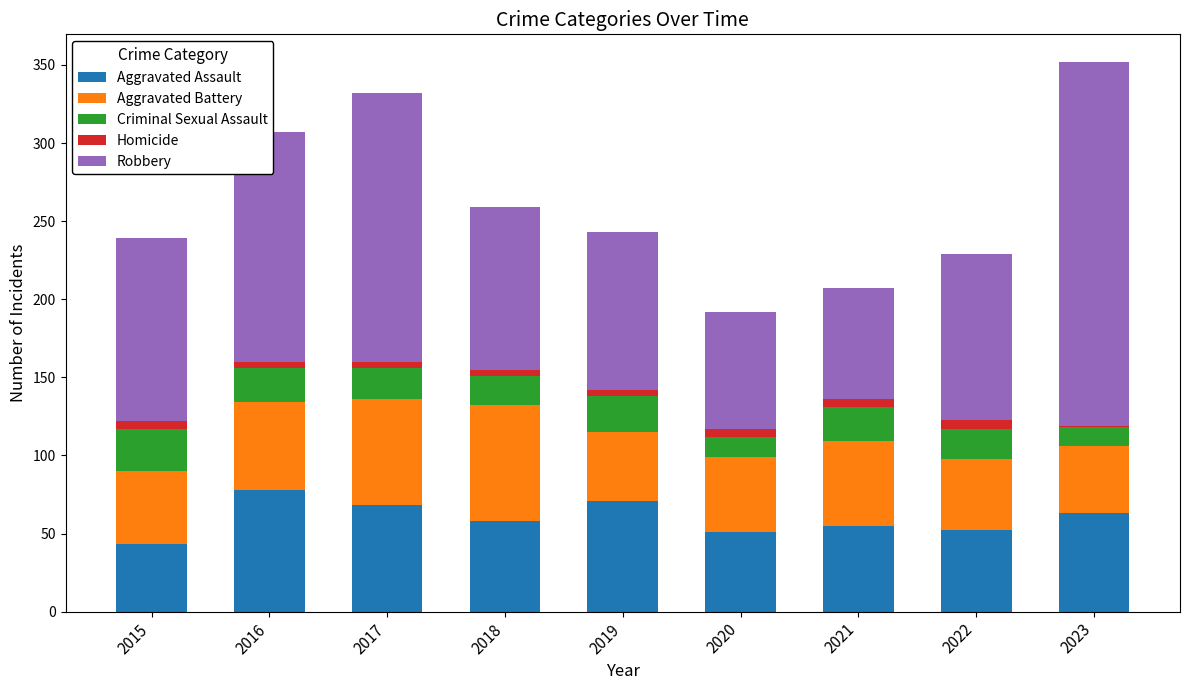

True or false: Aggravated Assault has a value of 34 at 2021.

False